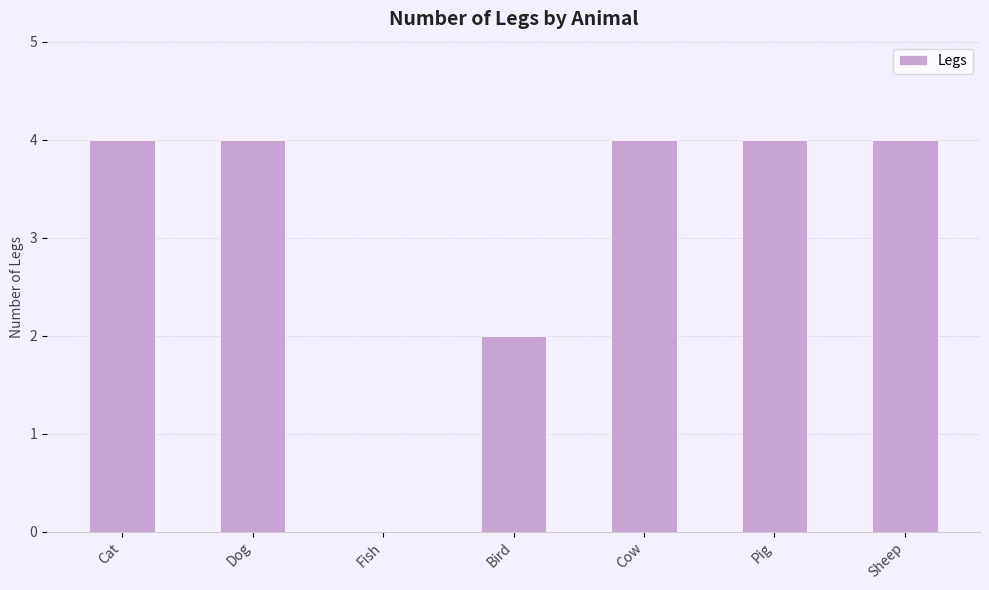

Is it true that the value at Bird is 1?

False